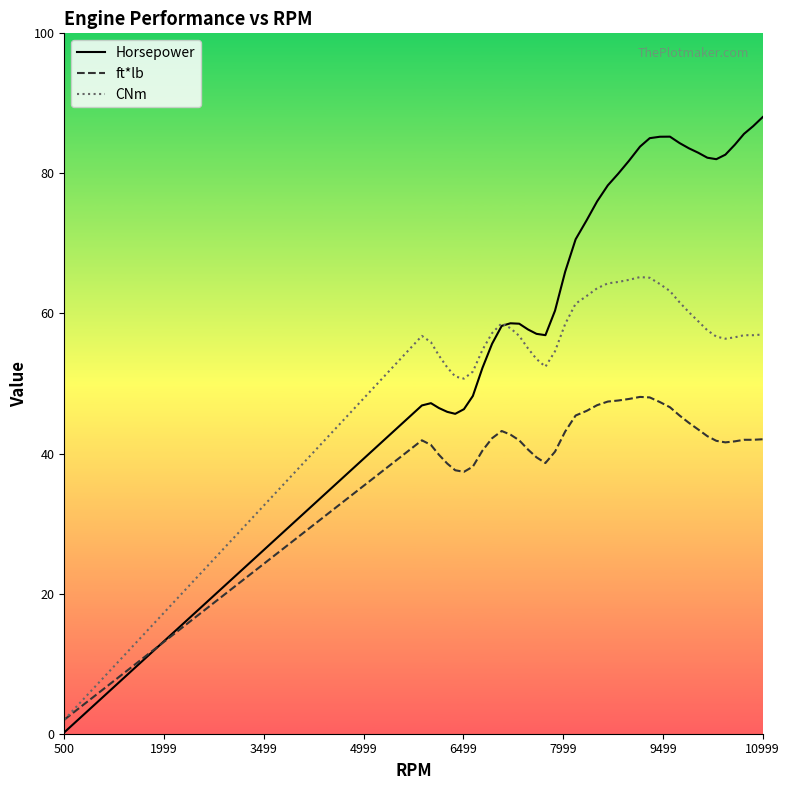

What is the maximum value shown in the chart?

88.0